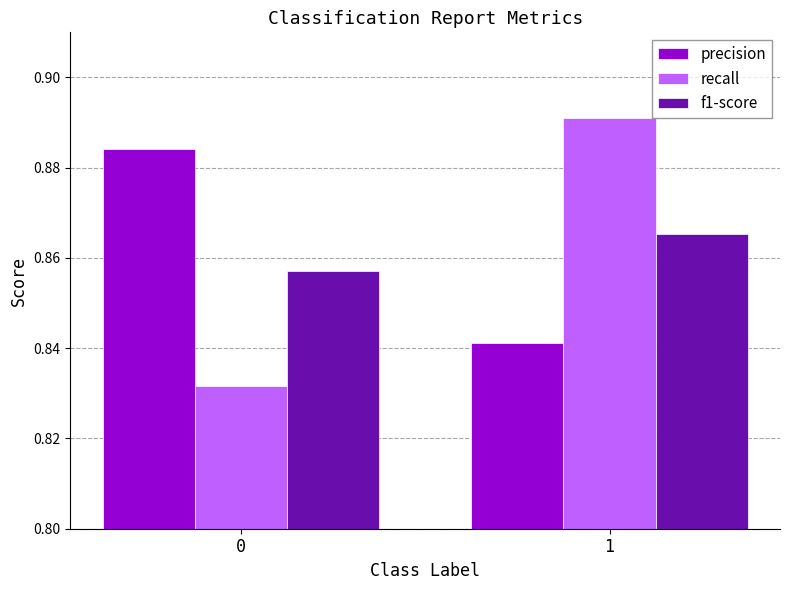

Is the value of f1-score at 1 greater than the value of precision at 1?

Yes